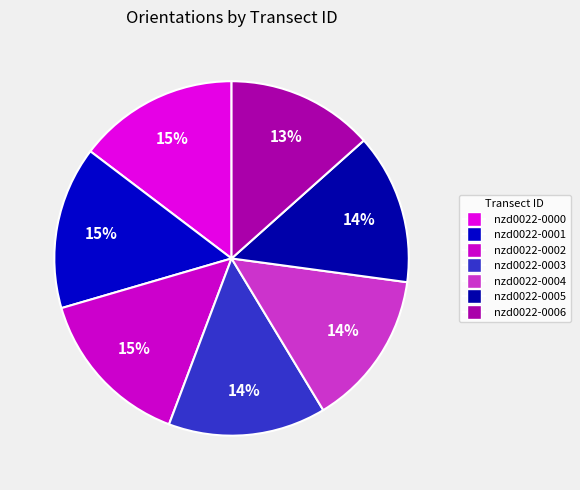

Which slice is the smallest?

nzd0022-0006